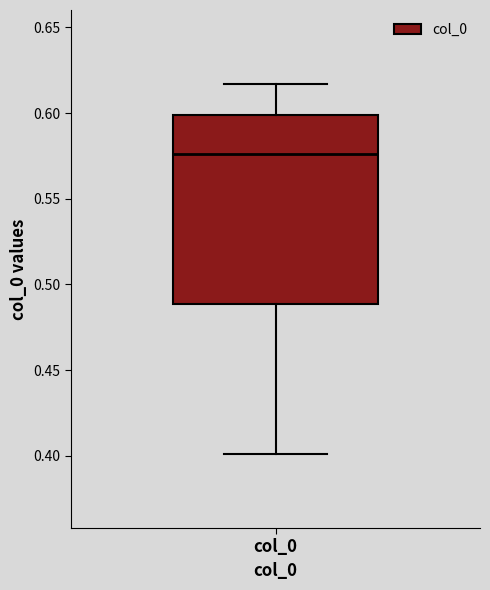

Read this box plot against the y-axis: the position of the median line, the range covered by the box, and the ends of both whiskers. The values are not printed on the chart, so give them approximately, as read against the axis.

median 0.575, box 0.490 to 0.600, whiskers 0.400 to 0.615